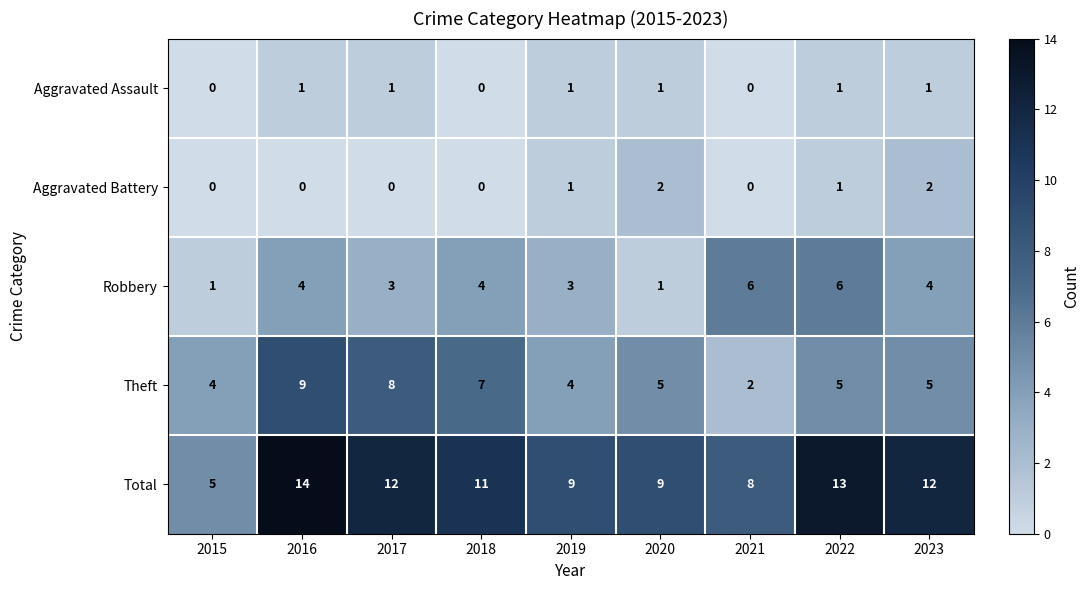

What is the difference between the second highest and minimum values in the Robbery series?

5